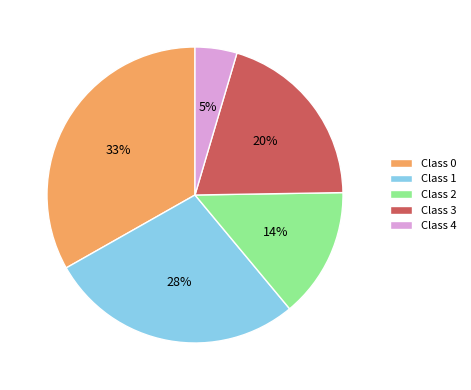

To the nearest percent, what is the difference between the Class 0 and Class 1 slice percentages?

5%